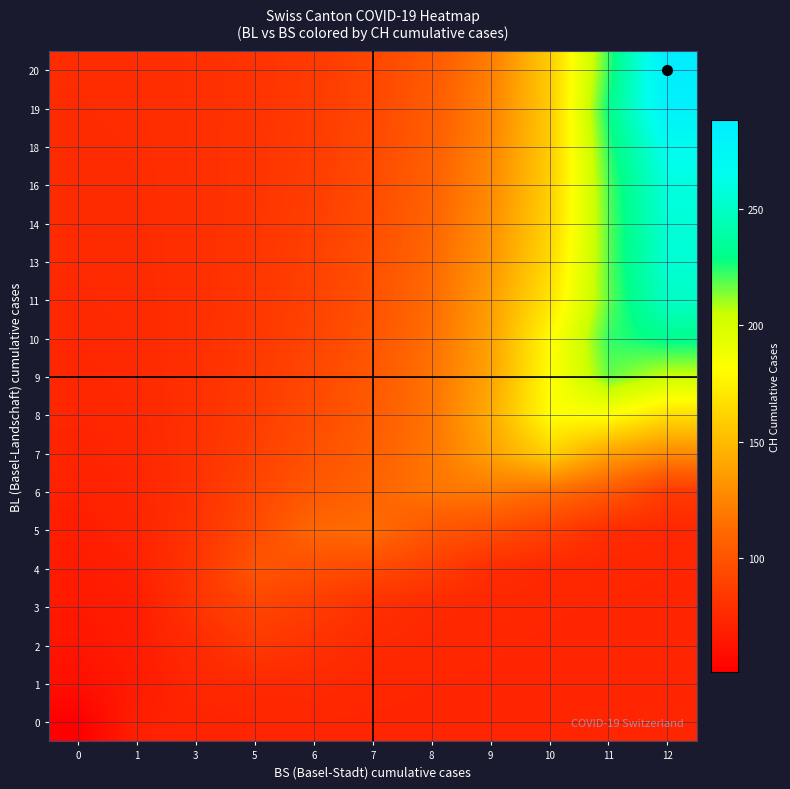

Between 6 and 0, which is larger?

6